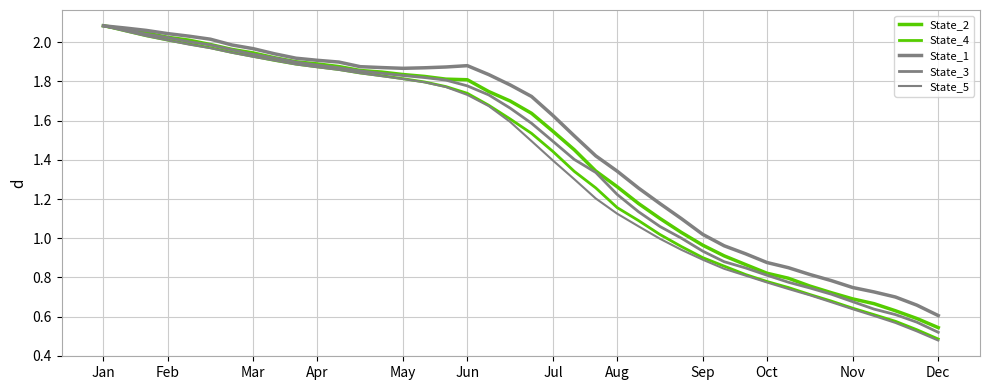

At which label does State_4 first exceed 1?

Jan